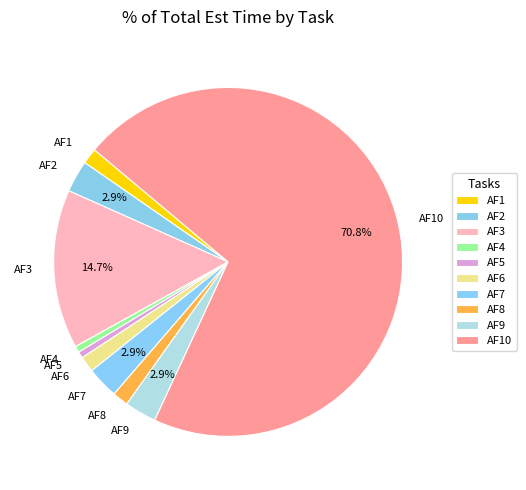

Which category has the biggest portion of the pie?

AF10